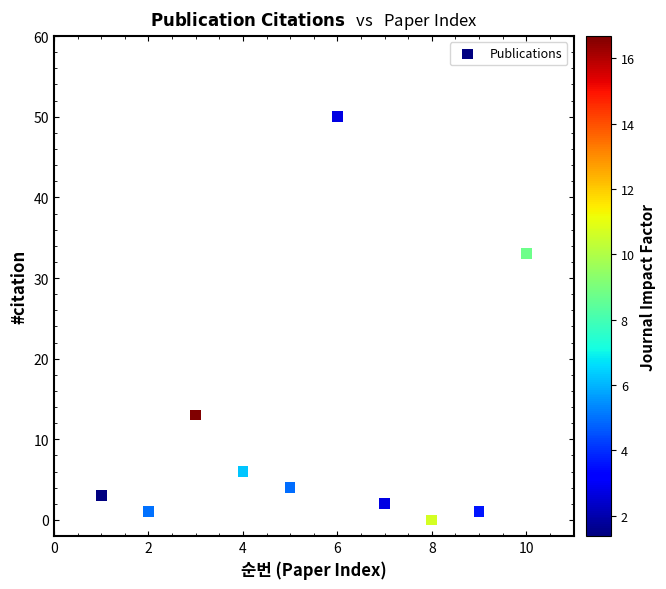

What is the average Y value?

11